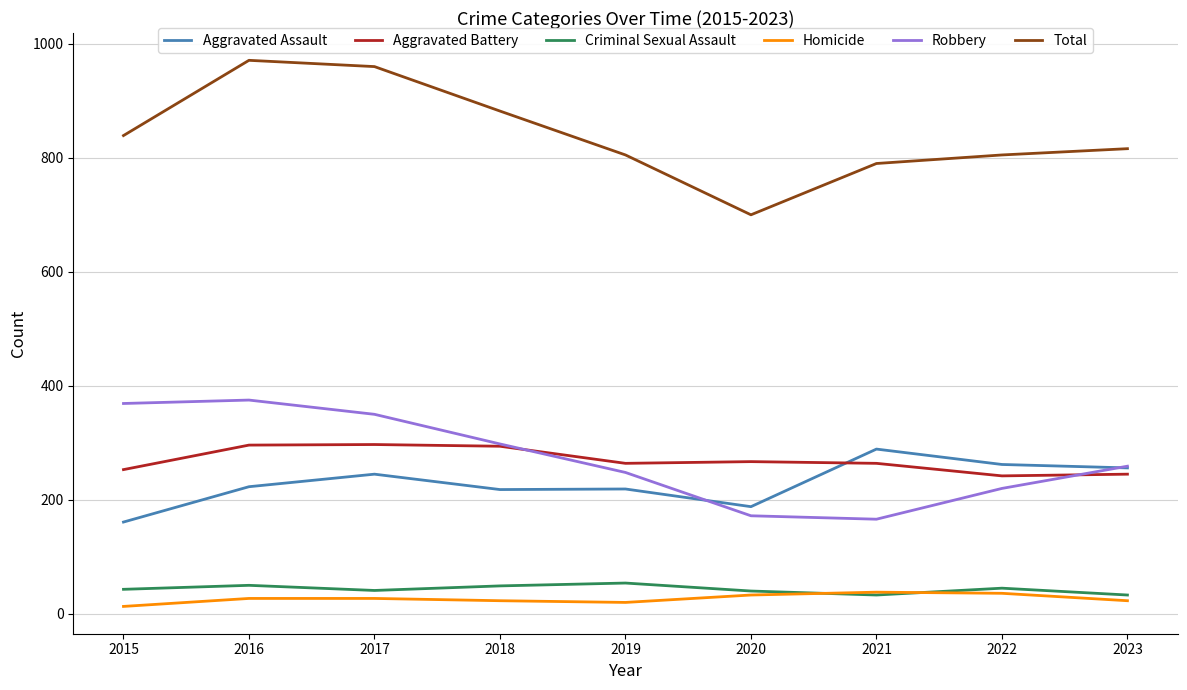

Which series has the widest spread of values?

Total